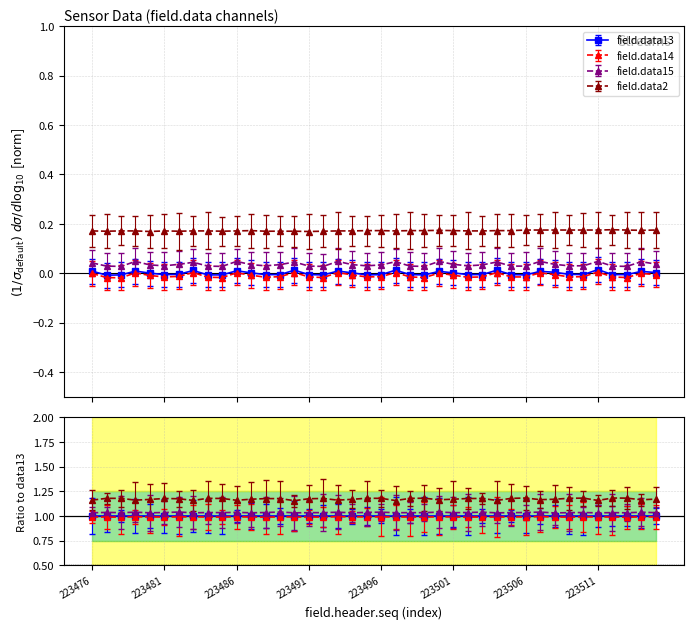

Is this an area chart (filled region under the line)?

No